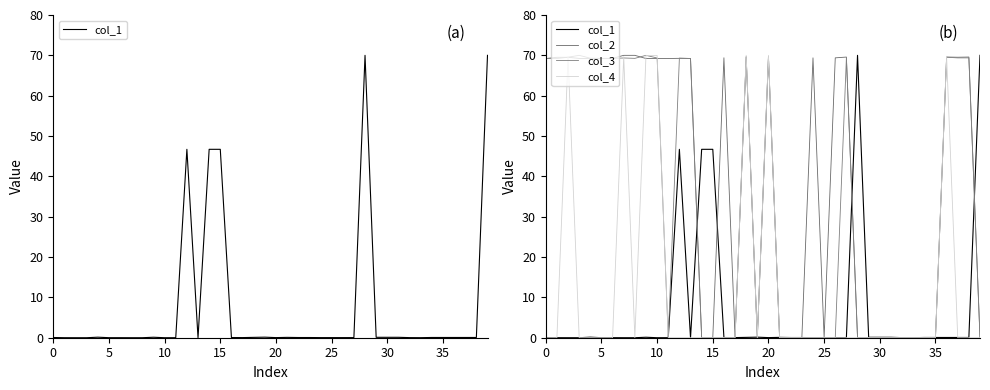

What is the difference between the second highest and second lowest values in the col_3 series?

70.0